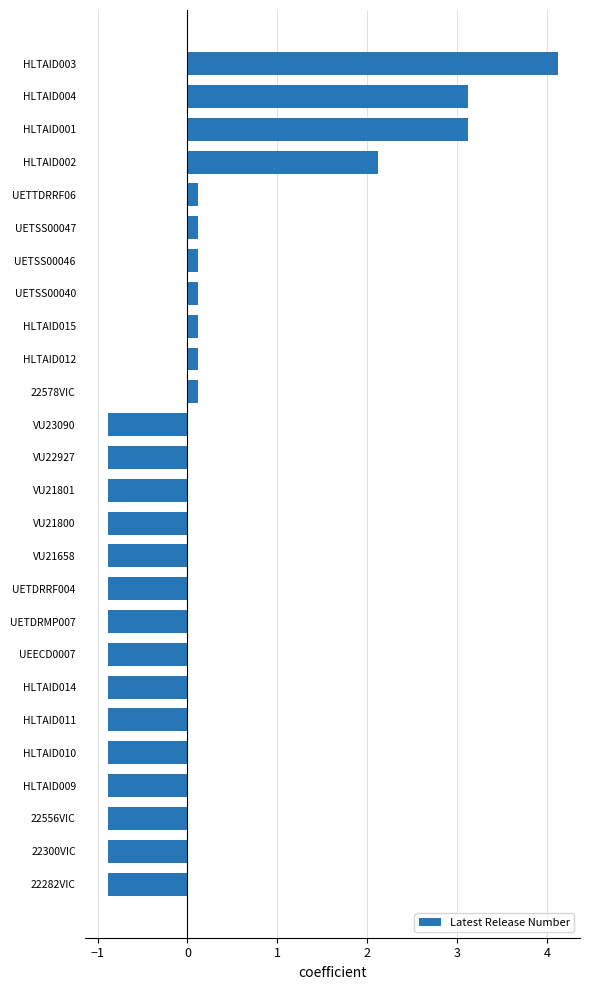

What is the smallest value displayed?

-0.9